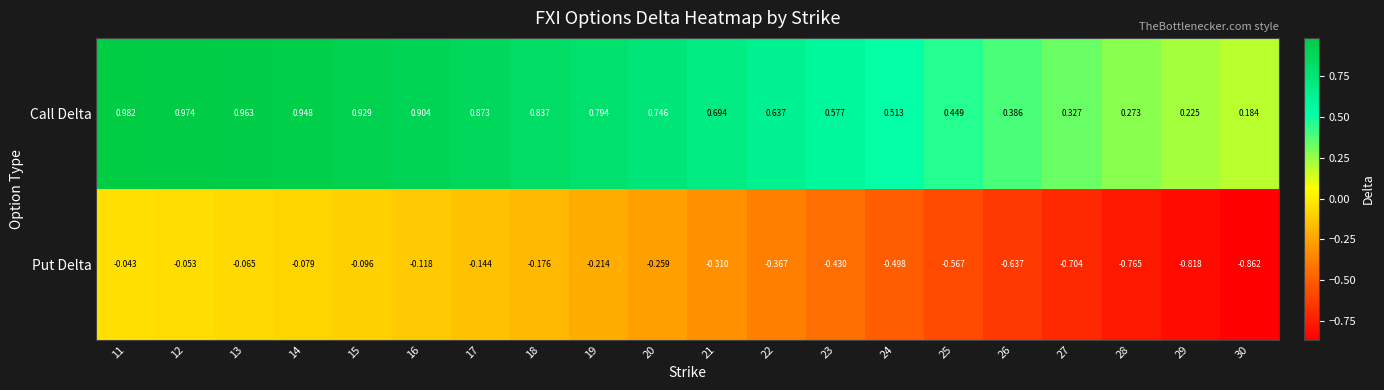

List the series in order of their peak value, highest first.

Call Delta, Put Delta